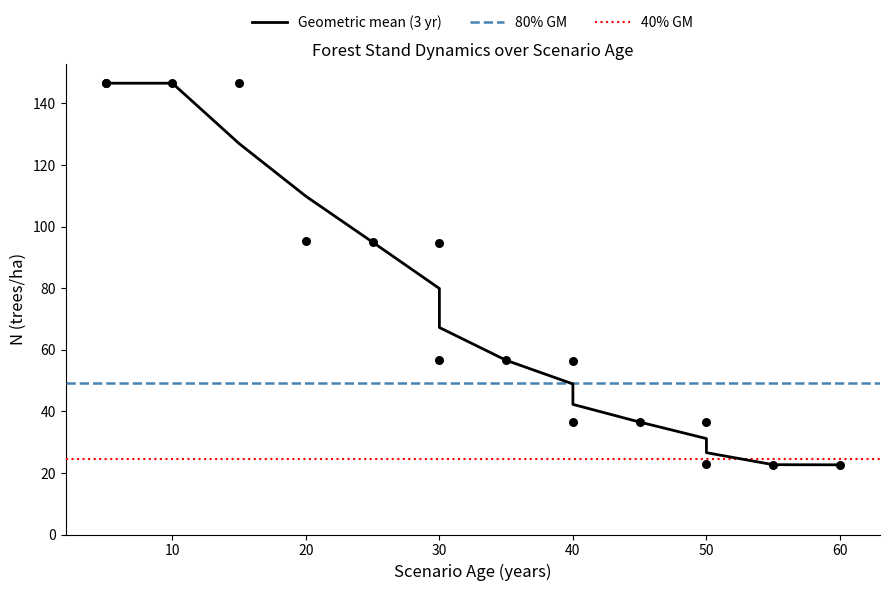

What is the total value across all series at 50?

115.6